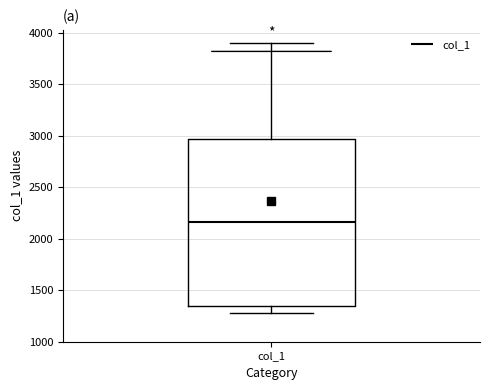

Read this box plot against the y-axis: the position of the median line, the range covered by the box, and the ends of both whiskers. The values are not printed on the chart, so give them approximately, as read against the axis.

median 2150, box 1350 to 2950, whiskers 1300 to 3900